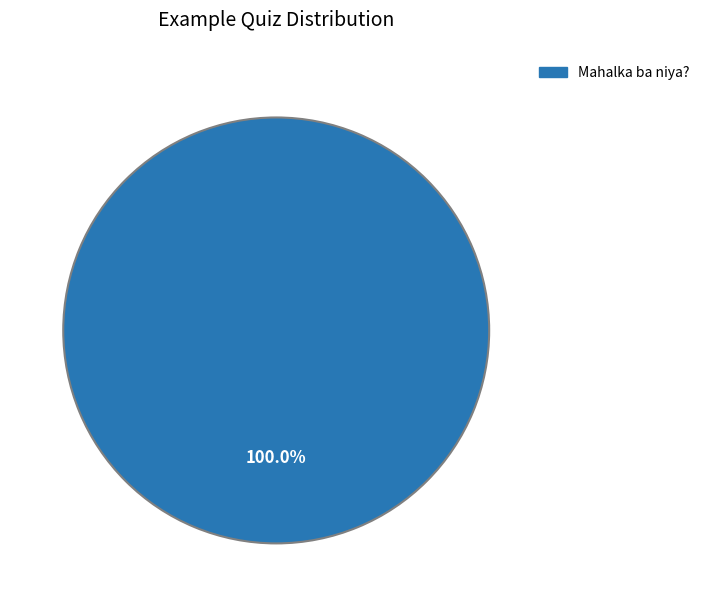

Is there a majority slice in this chart?

Yes